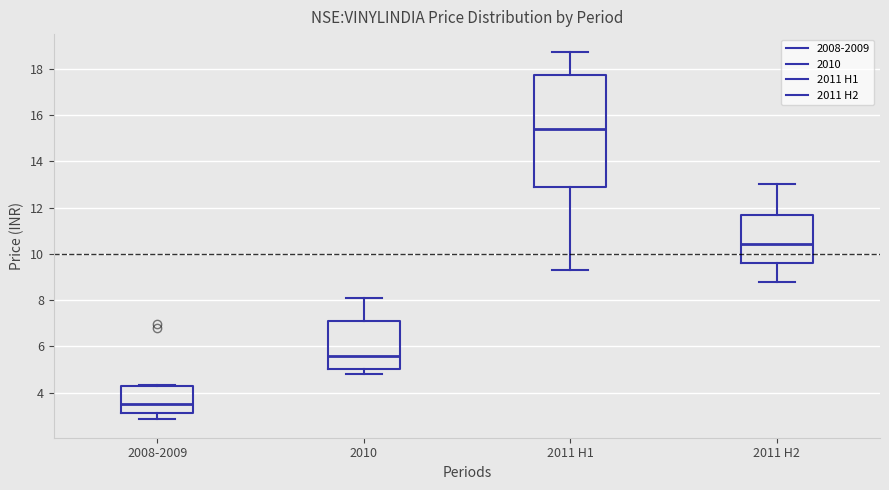

Reading left to right, read every box against the y-axis: the position of its median line, the range the box covers, and the ends of its whiskers. The values are not printed on the chart, so give them approximately, as read against the axis.

2008-2009: median 3.6, box 3.2 to 4.2, whiskers 2.8 to 4.4
2010: median 5.6, box 5.0 to 7.2, whiskers 4.8 to 8.2
2011 H1: median 15.4, box 12.8 to 17.8, whiskers 9.4 to 18.8
2011 H2: median 10.4, box 9.6 to 11.6, whiskers 8.8 to 13.0